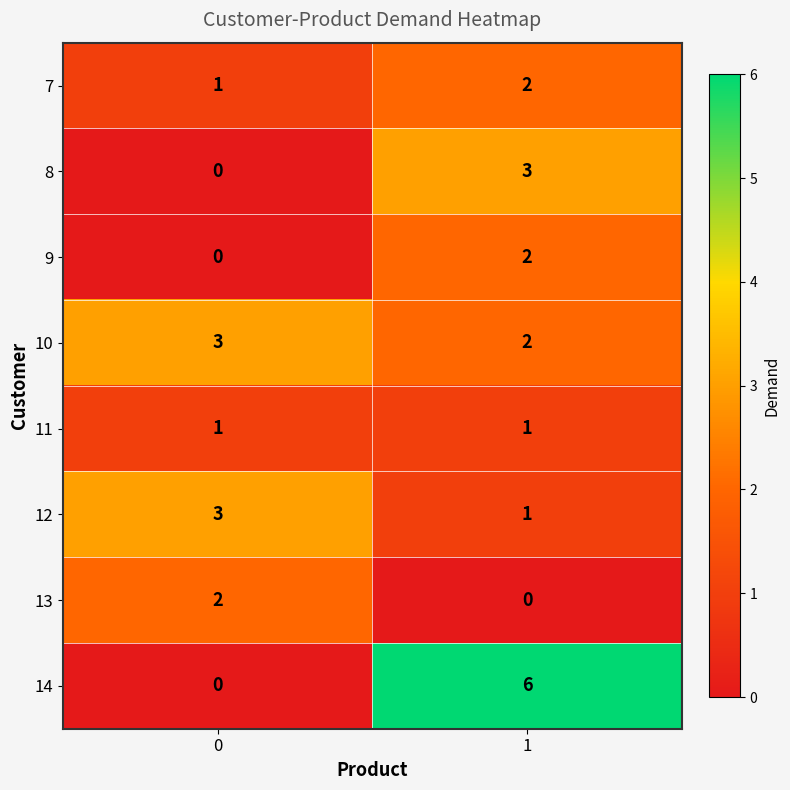

Which series has the largest total across all categories?

14